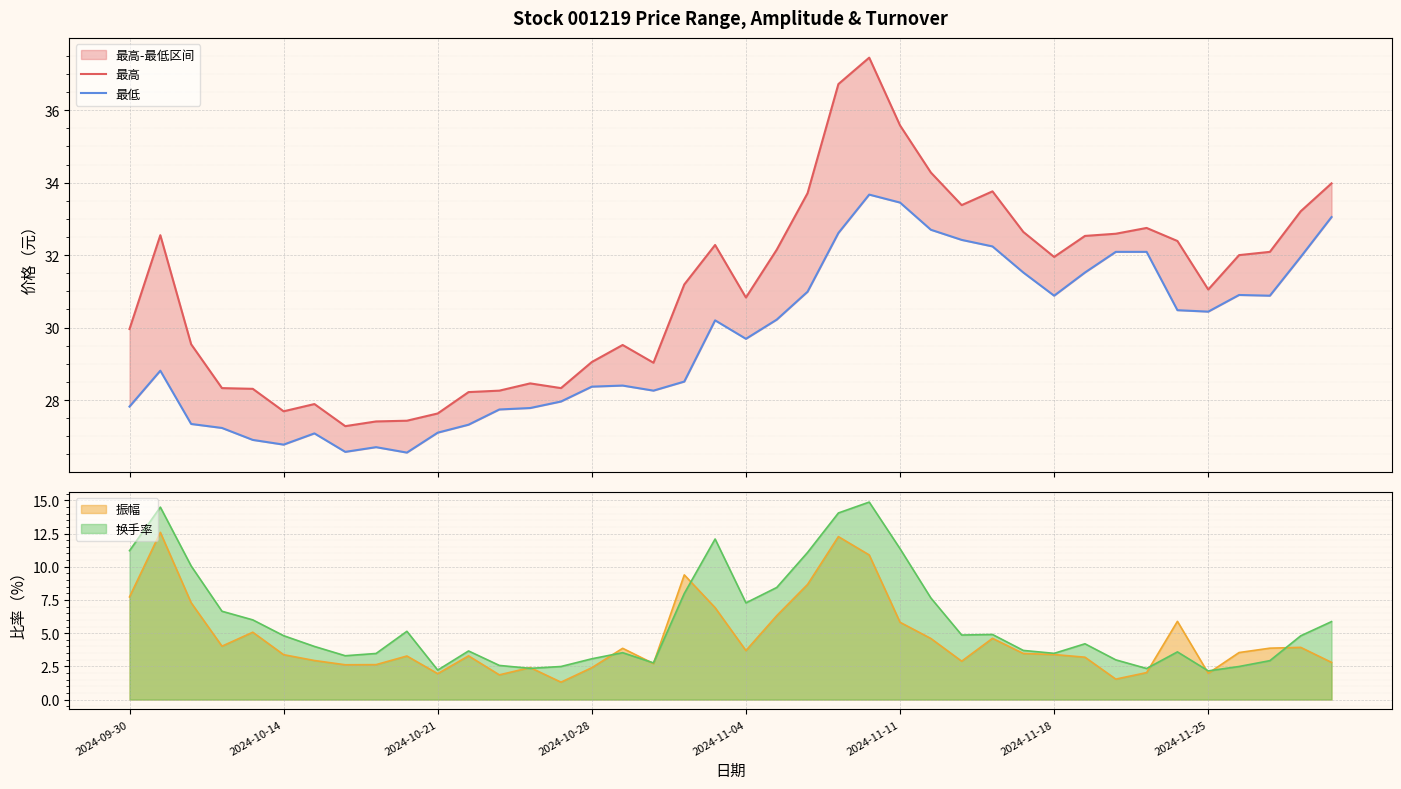

What is the maximum value for 振幅?

12.6